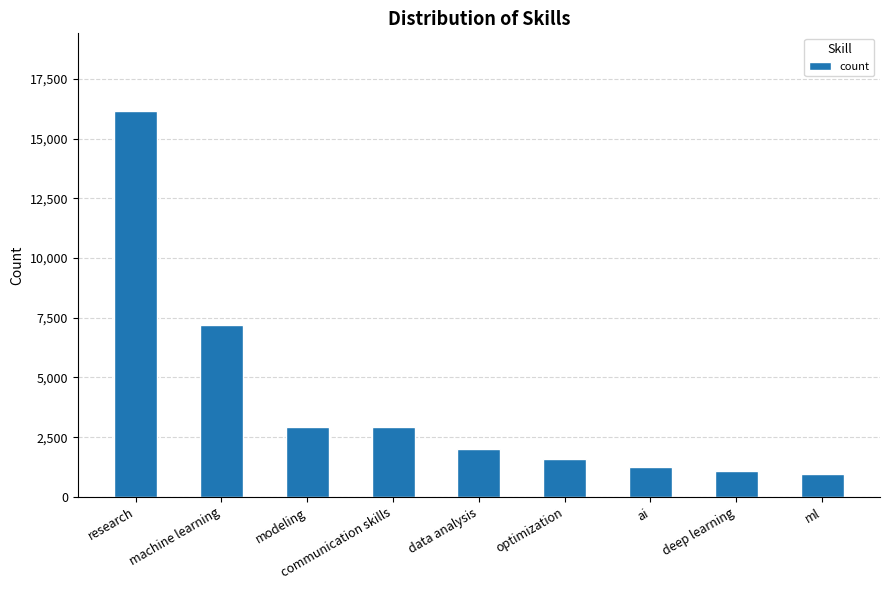

What is the difference between the maximum and minimum values?

15213